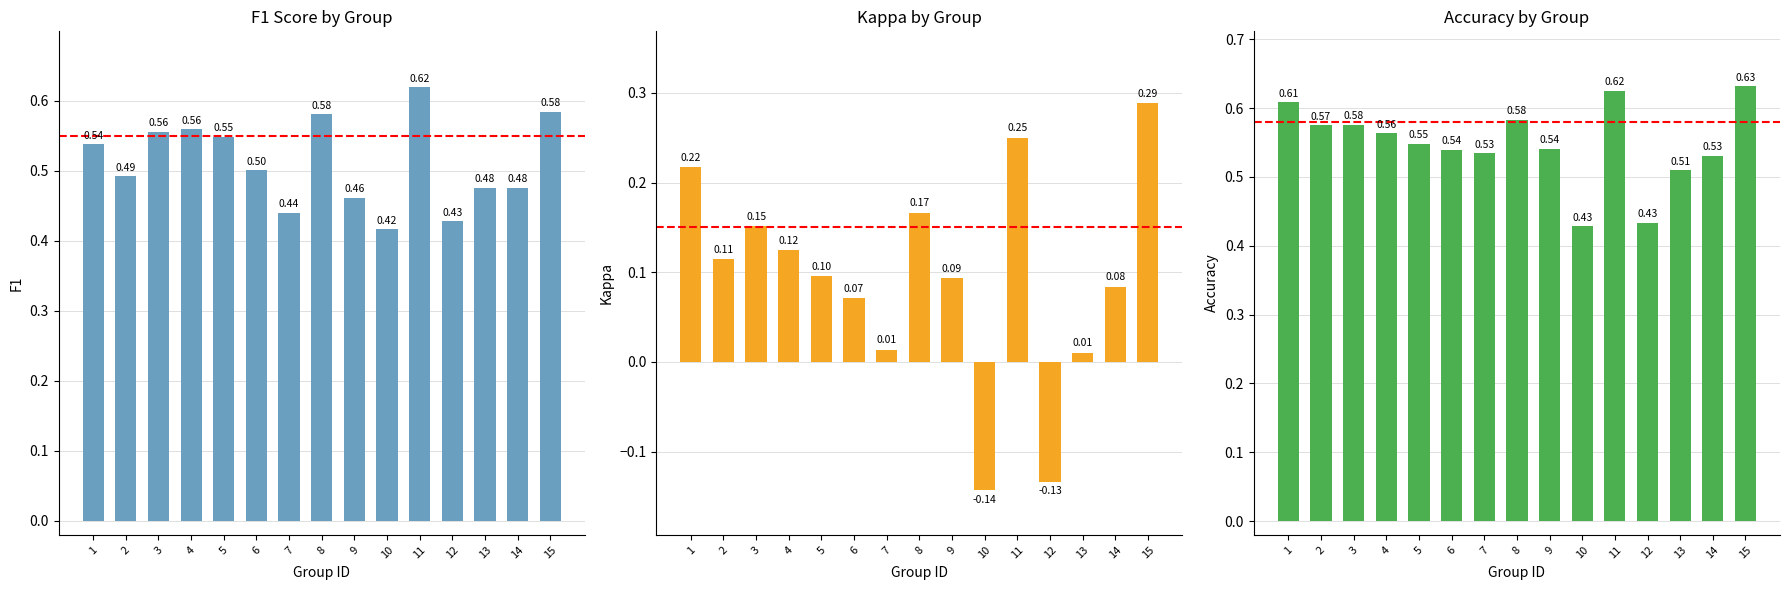

How many bars are there in total?

45